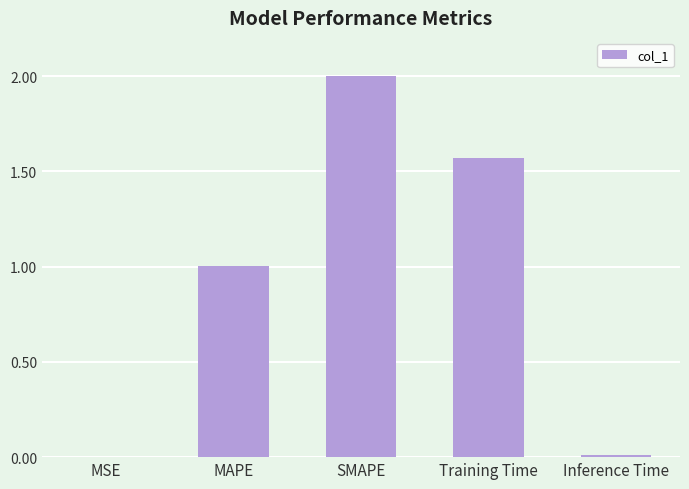

Which has a higher value, Training Time or MSE?

Training Time